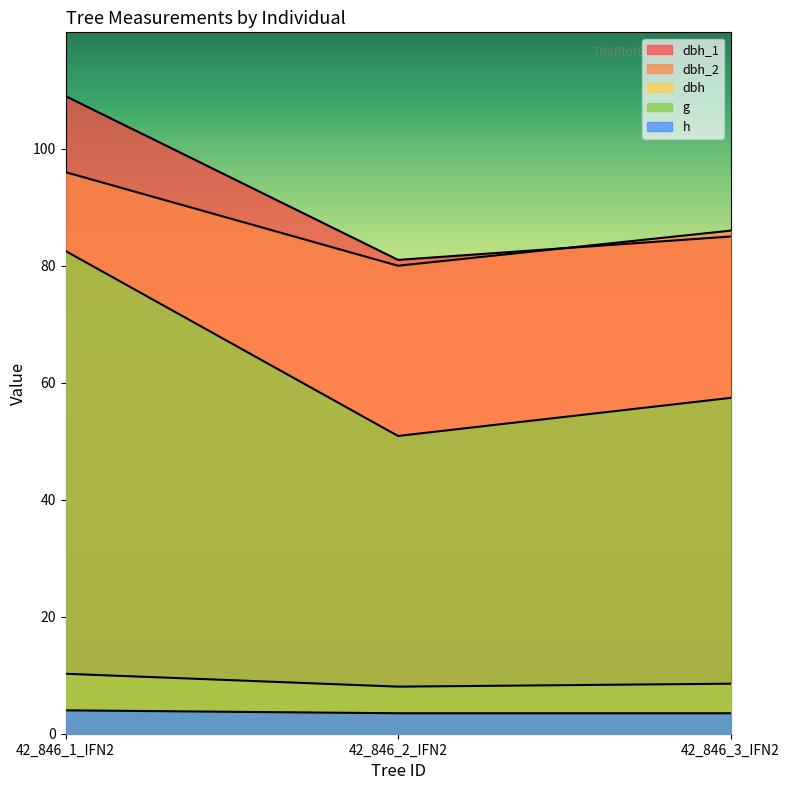

What is the label of the 1st point from the right?

42_846_3_IFN2